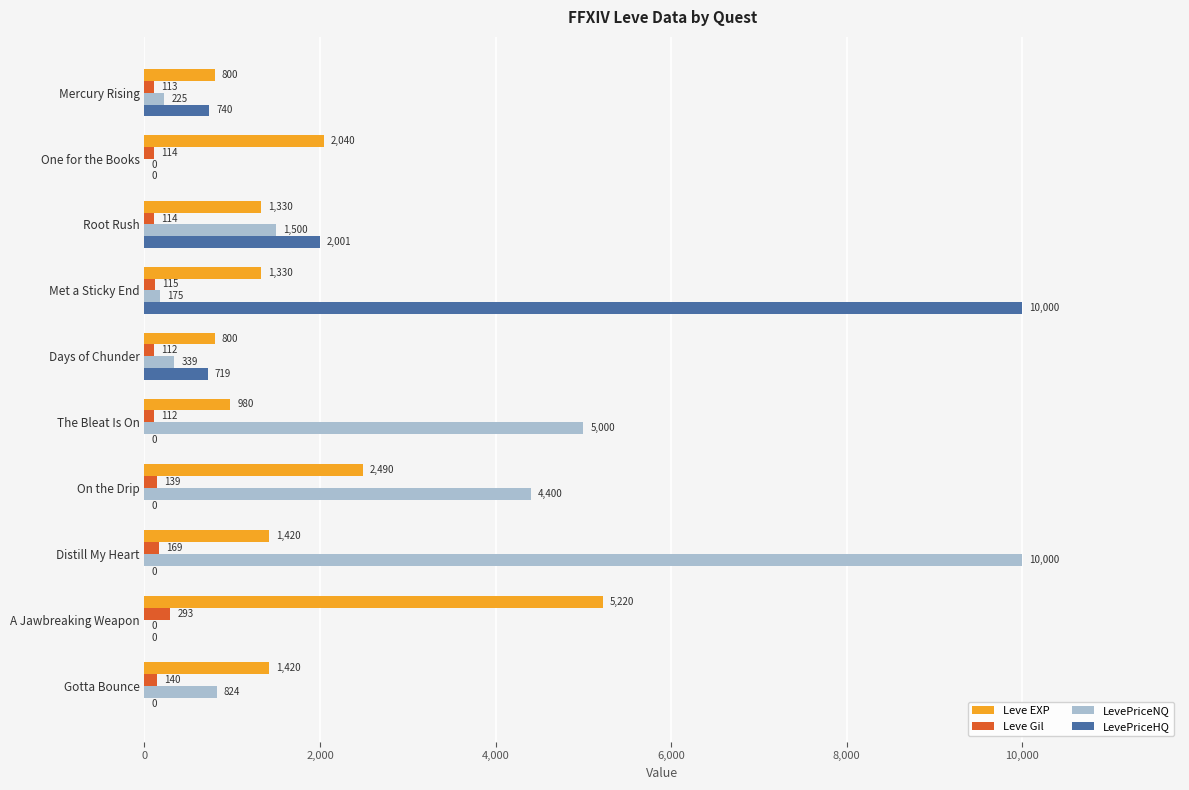

Which series has the largest total across all categories?

LevePriceNQ